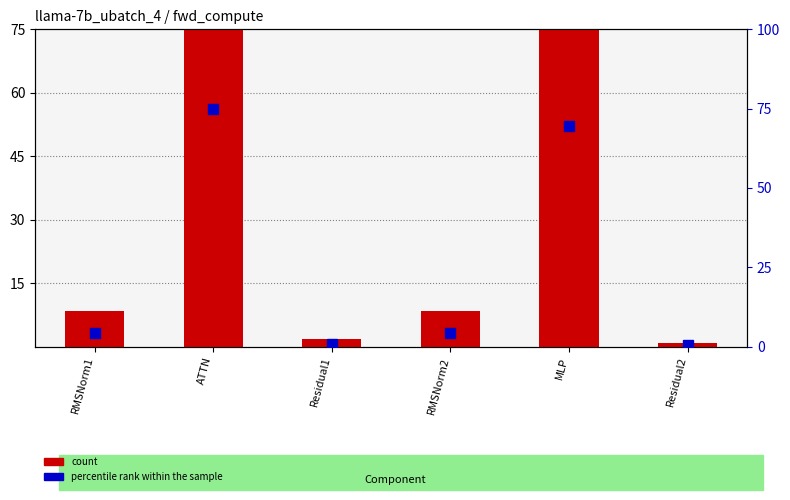

How many bars are there in total?

12